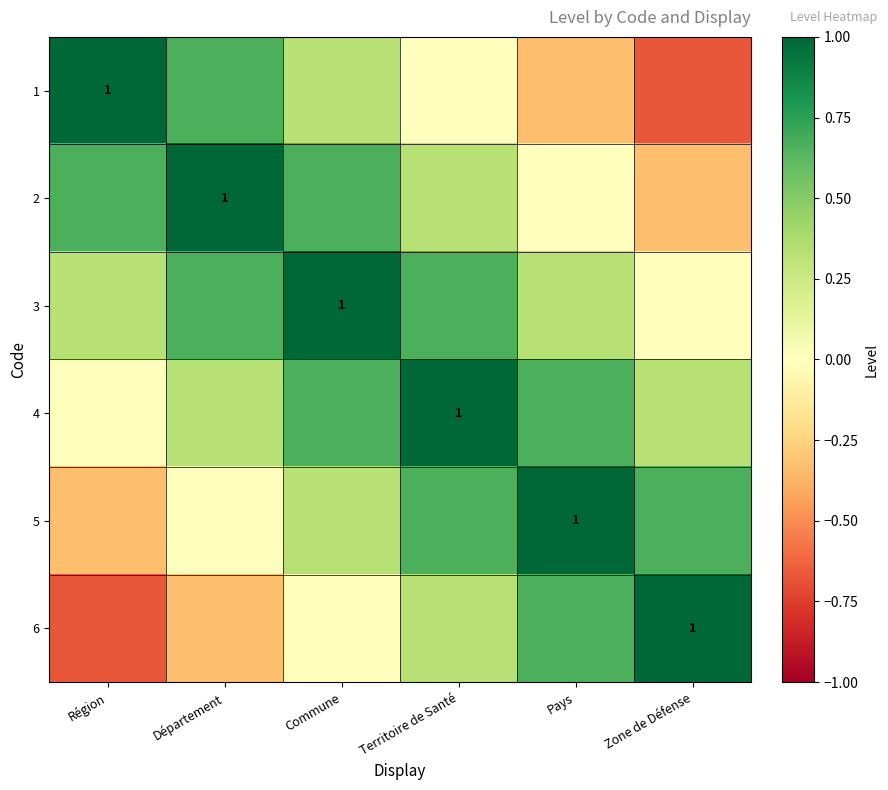

Count the number of data series in this chart.

6